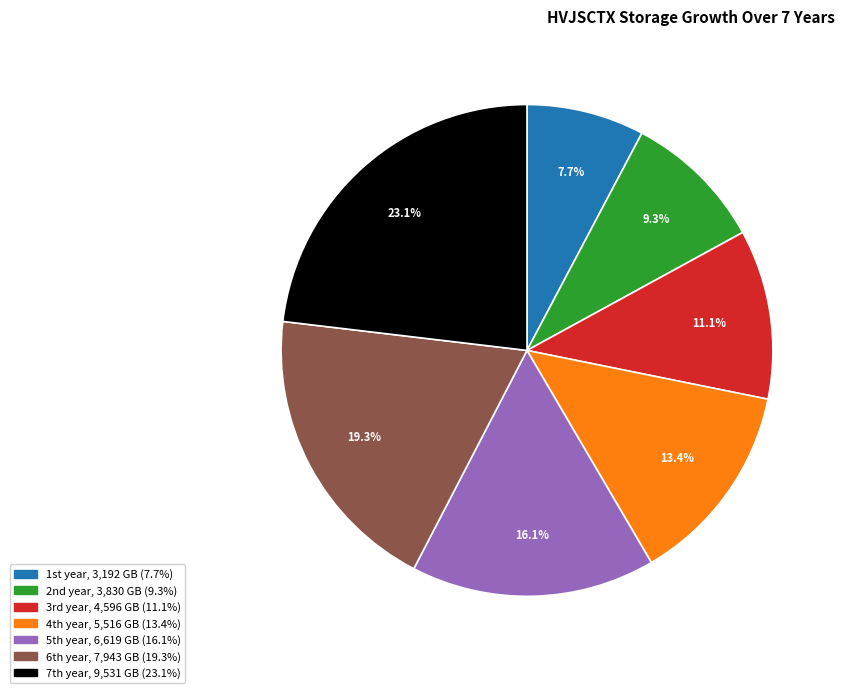

To the nearest percent, what is the difference between the largest and smallest slice percentages?

15%